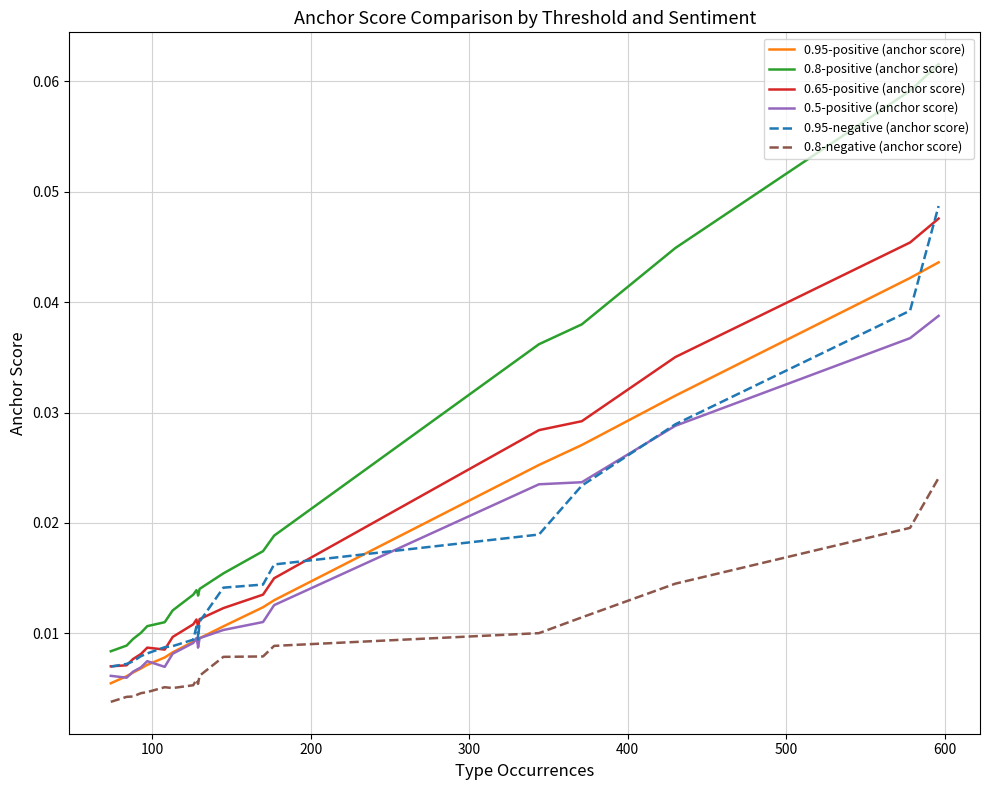

How many lines are shown in the chart?

6